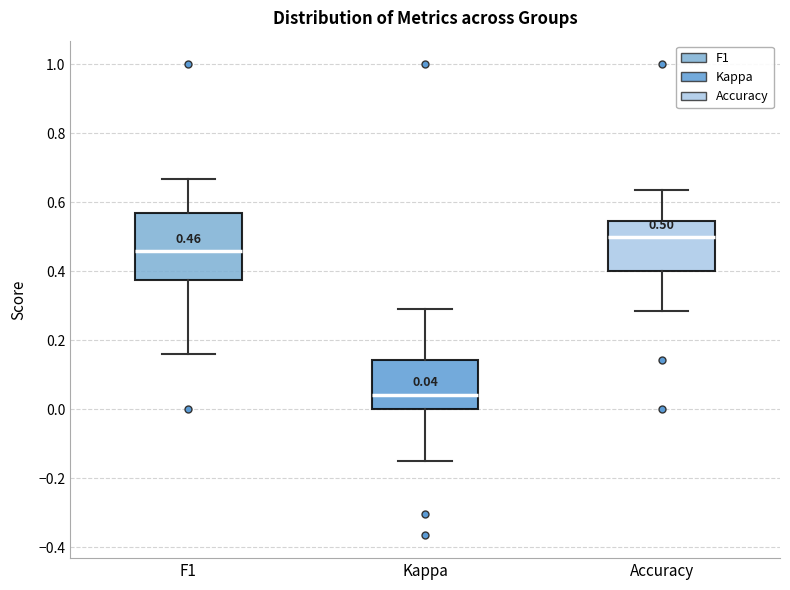

Which box is the tallest, from its lower edge to its upper edge?

F1